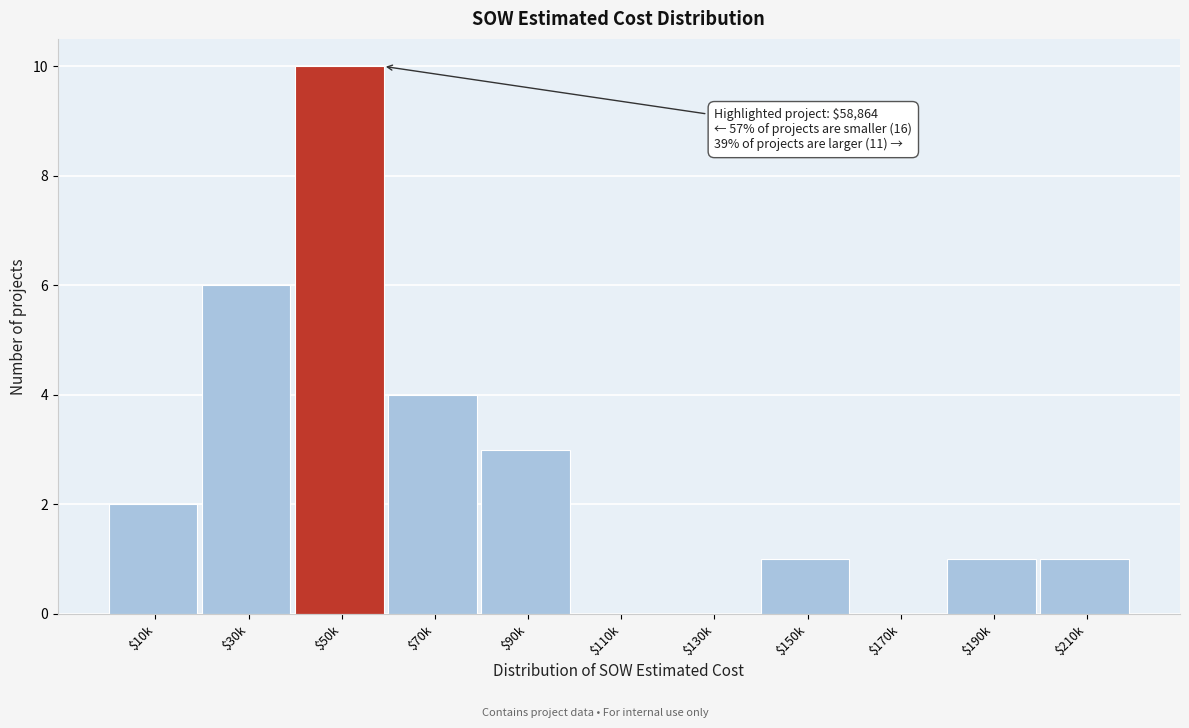

True or false: the data shows 10 at $50k.

True